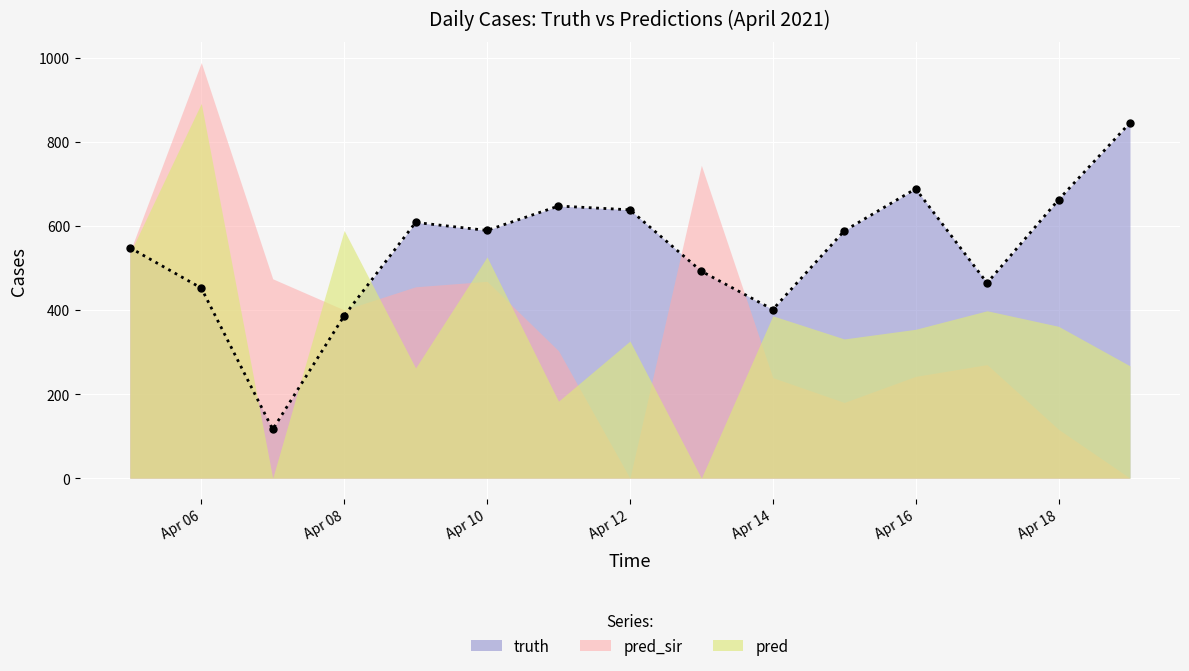

What is the spread (max minus min) of values at 2021-04-12?

638.0